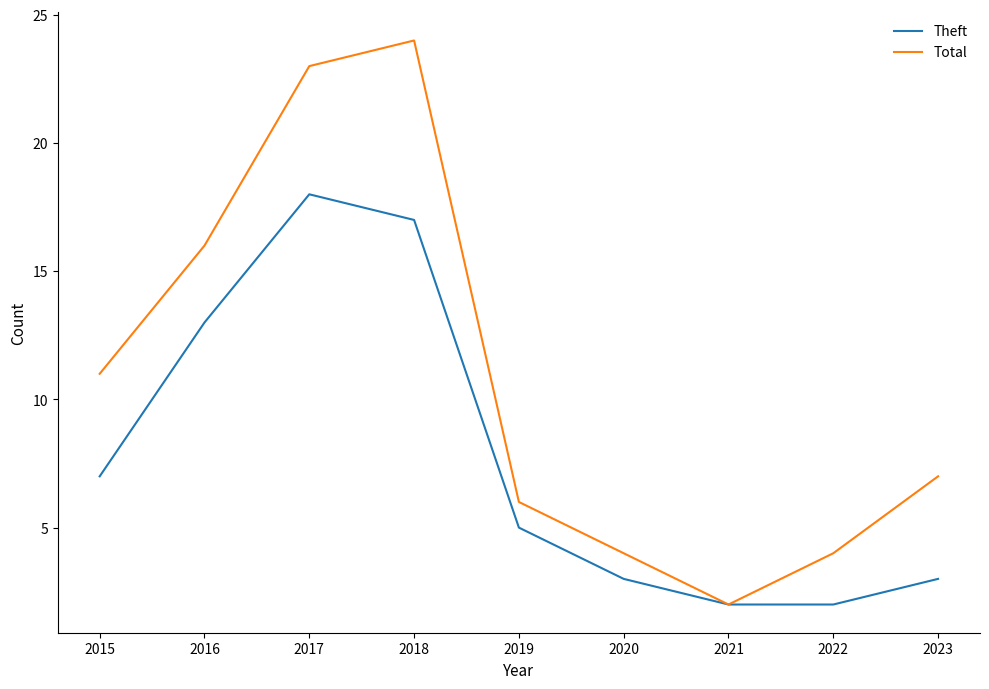

True or false: Theft has a value of 2 at 2021.

True